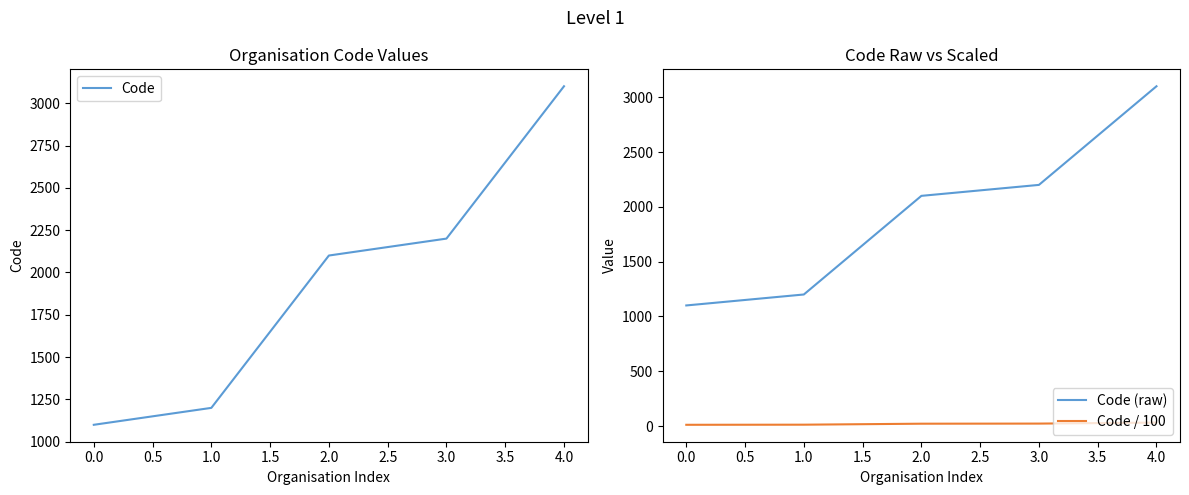

What is the sum of all Code values?

9700